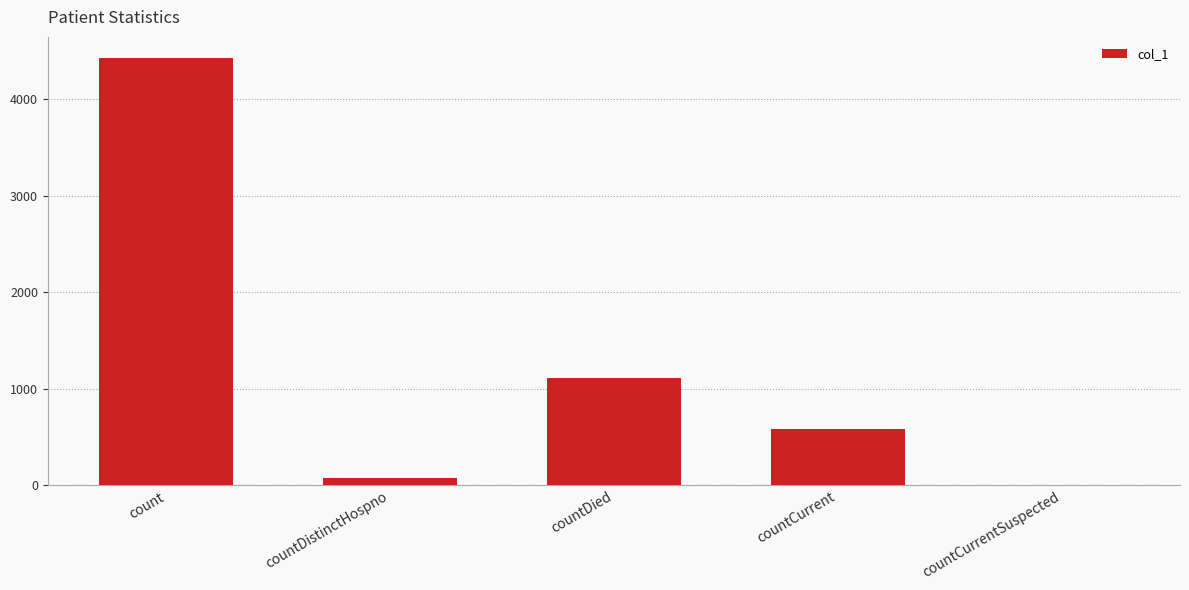

How many categories are shown in the chart?

5